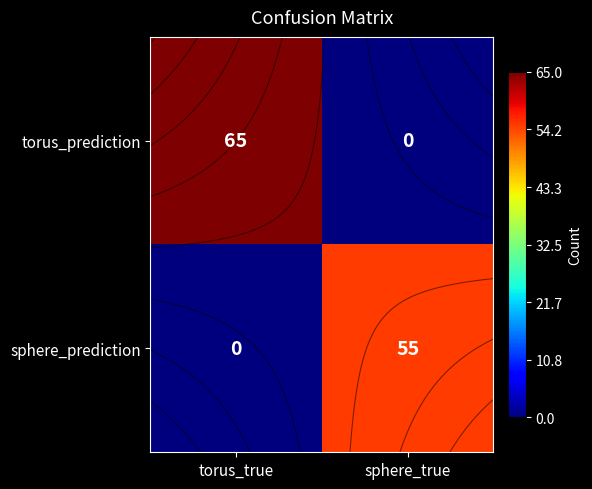

Count the torus_prediction values in the range 0 to 65.

2